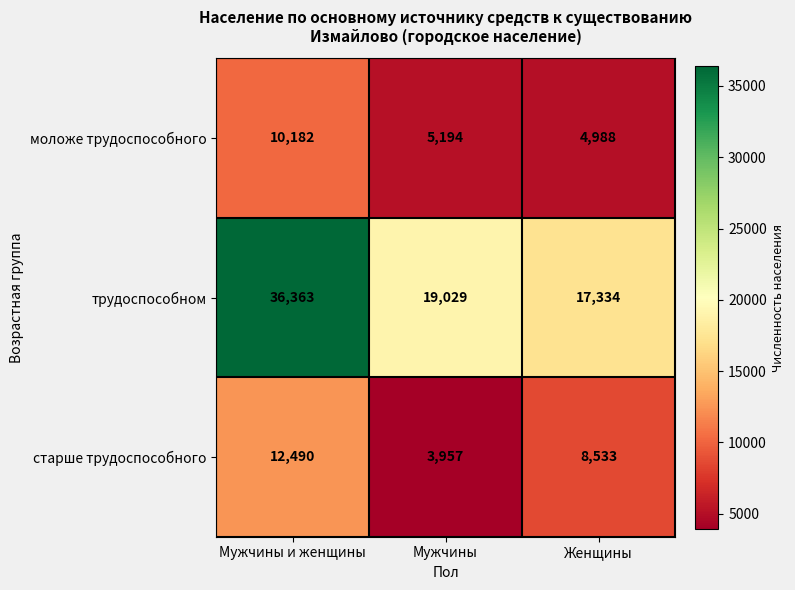

What is the average value of the старше трудоспособного series?

8327